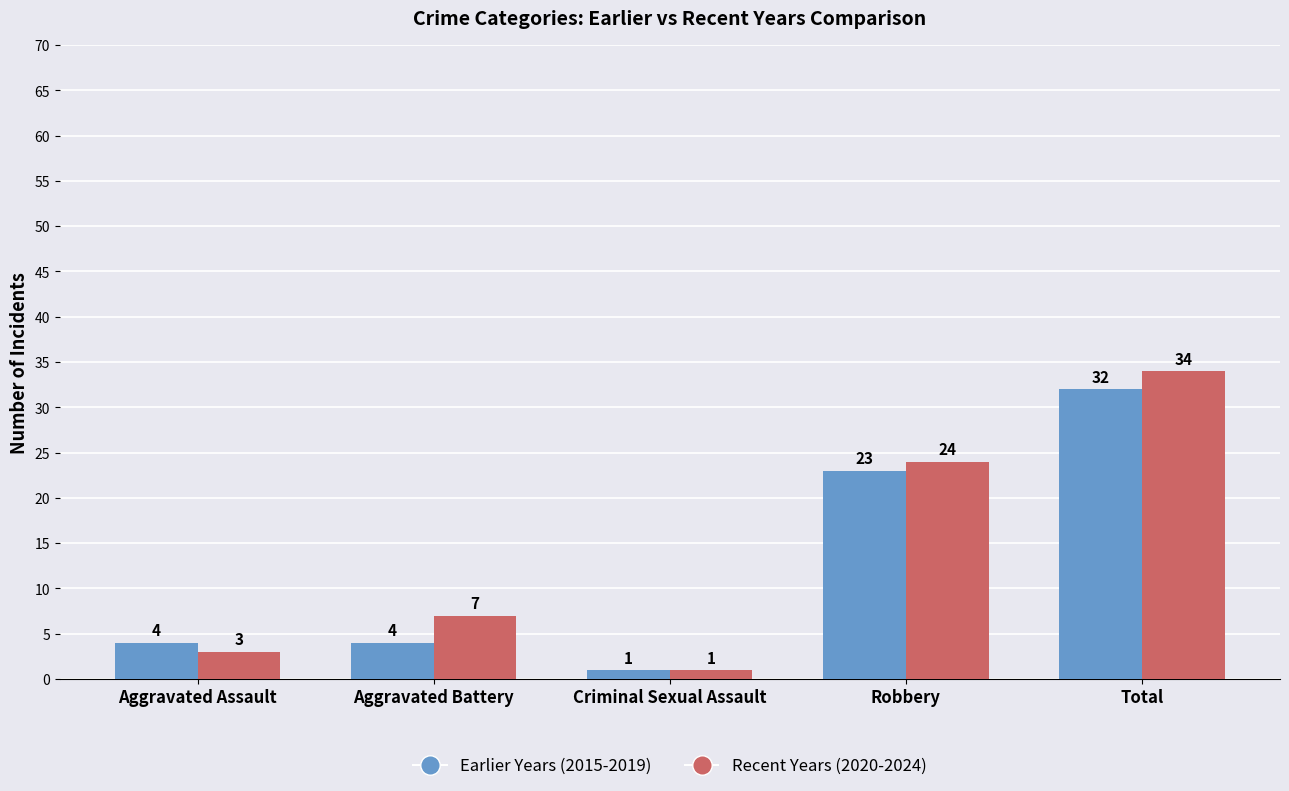

What is the lowest value of the Earlier Years (2015-2019) series?

1